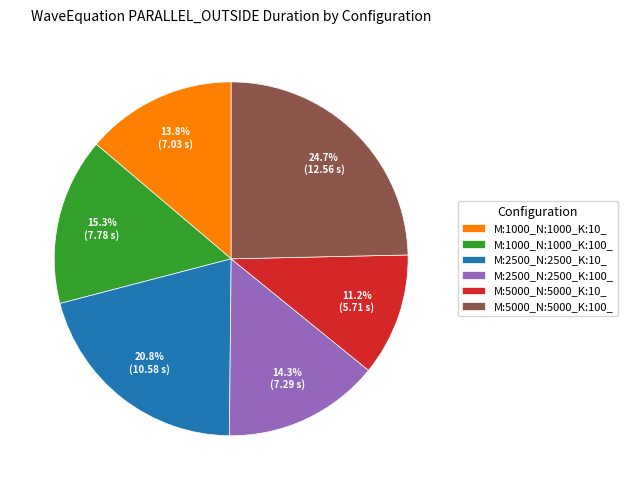

Does M:1000_N:1000_K:100_ account for over 50% of the chart?

No